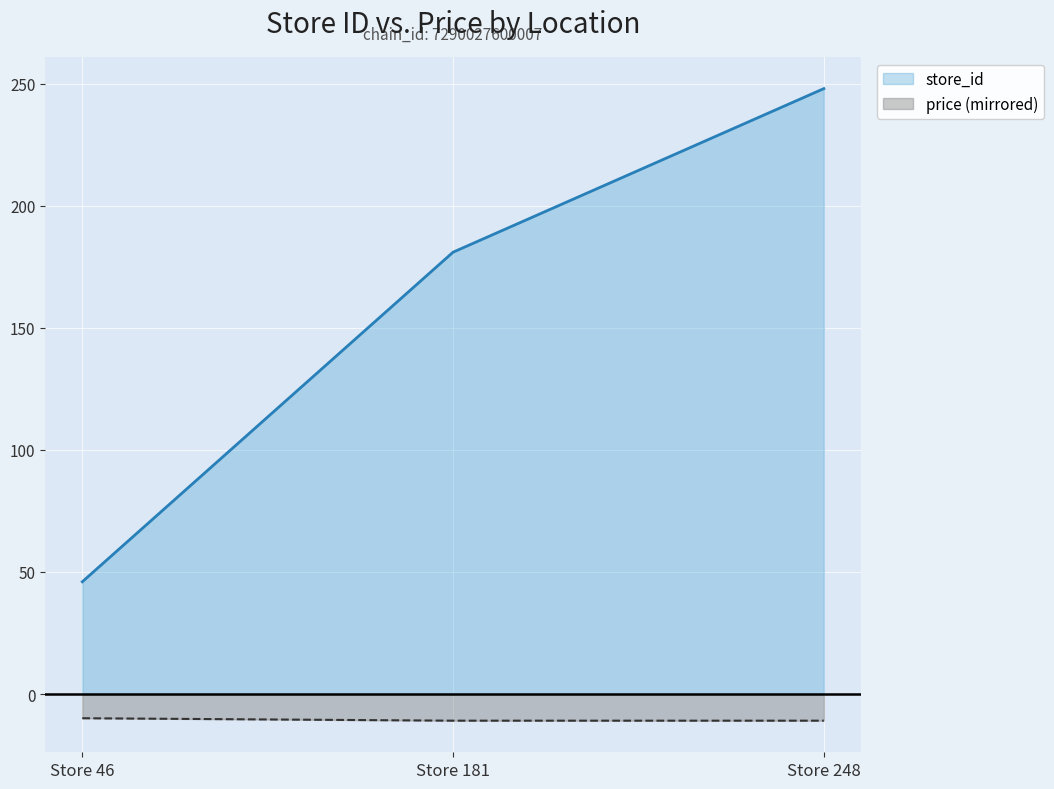

What are all the series names shown in the legend?

store_id, price (mirrored)